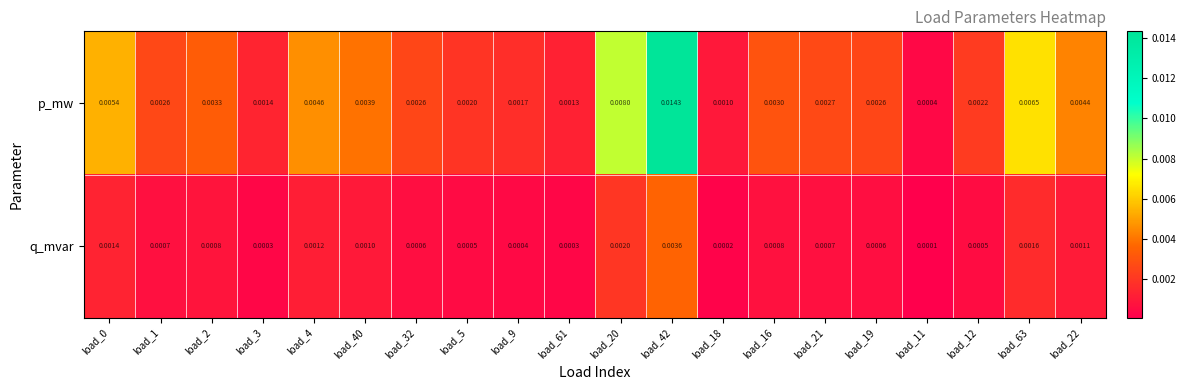

List the series in order of their peak value, lowest first.

q_mvar, p_mw